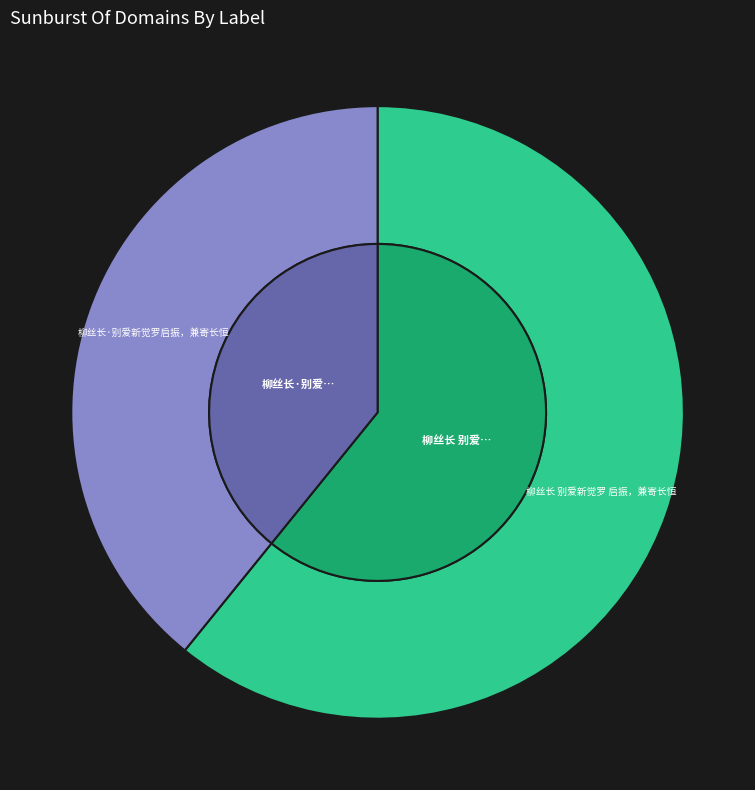

What is the ratio of the value at 柳丝长·别爱新觉罗启振，兼寄长恒 to the value at 柳丝长 别爱新觉罗 启振，兼寄长恒?

0.6